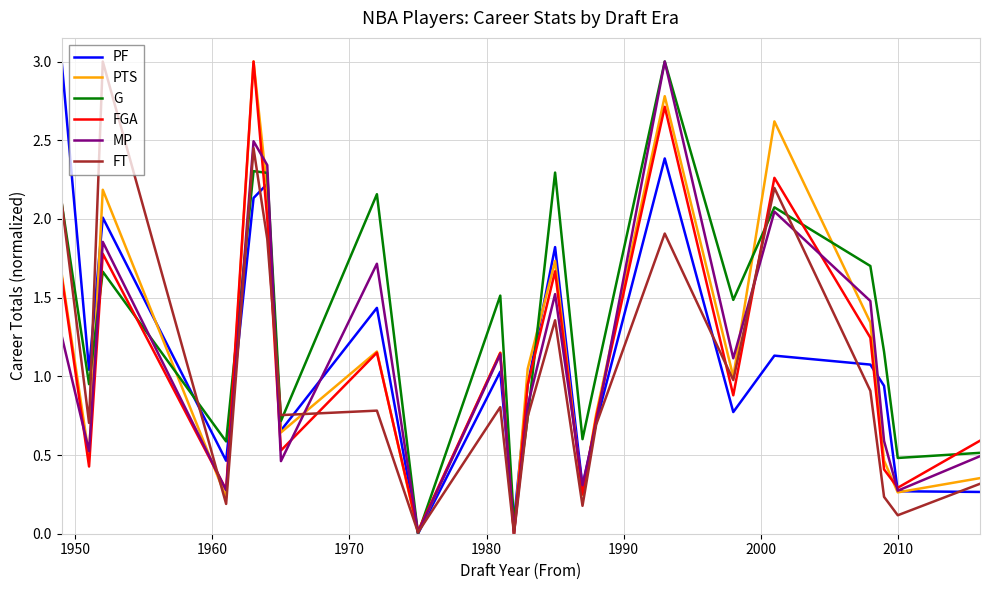

Which series has the largest total across all categories?

G